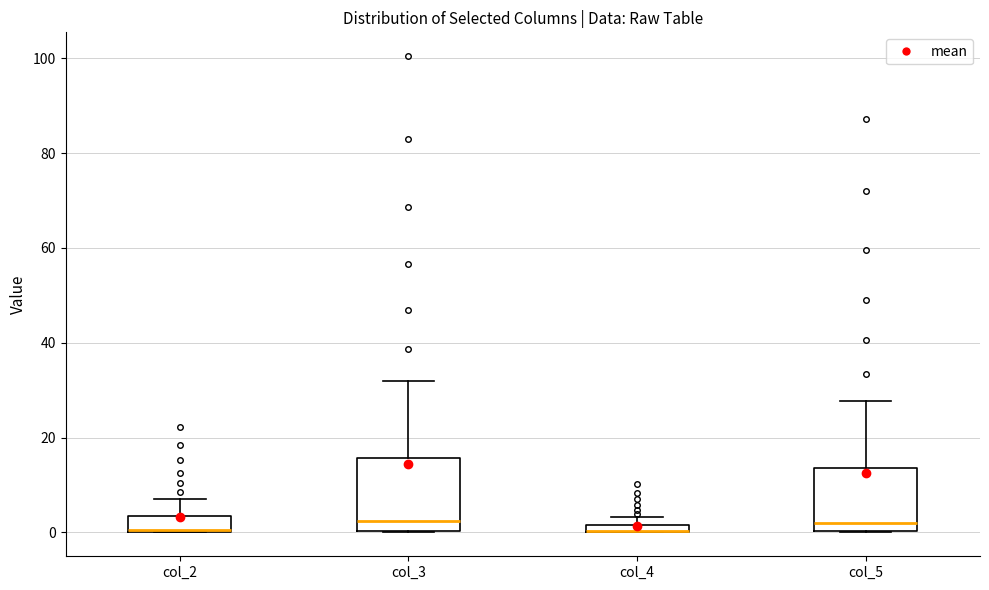

Comparing the boxes themselves (not the whiskers), which one is the tallest?

col_3